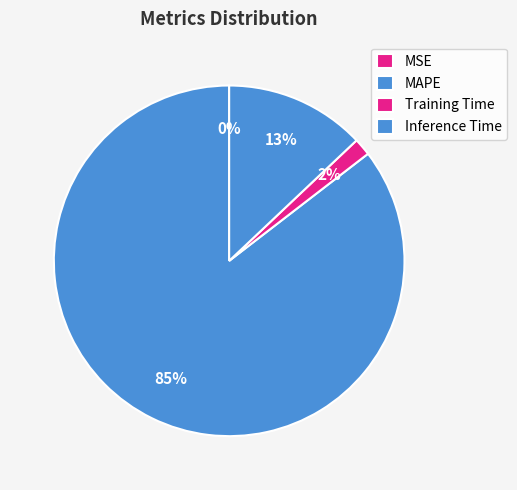

Which slice is the largest?

MAPE